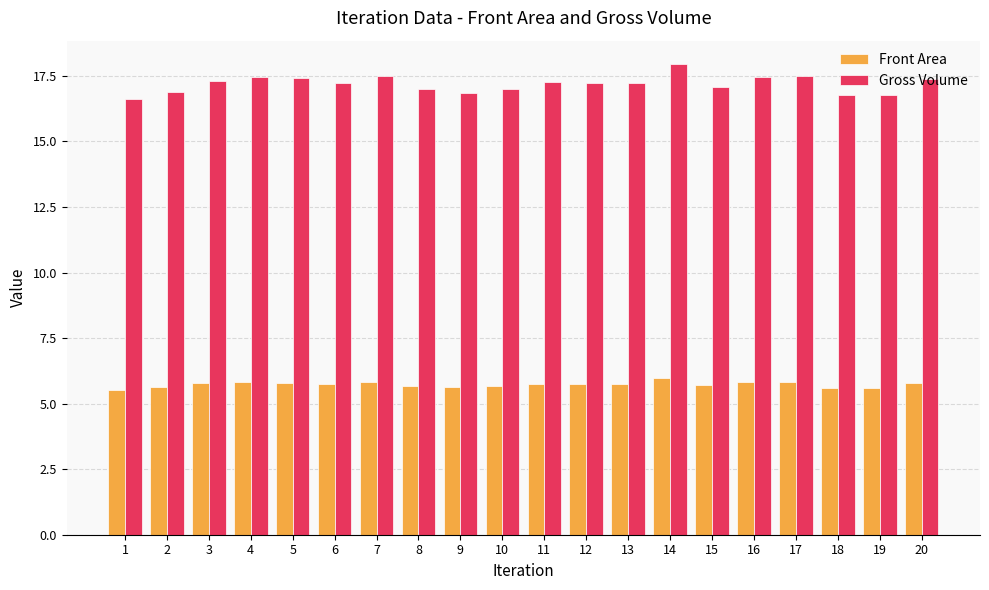

What is the highest value of the Gross Volume series?

17.9